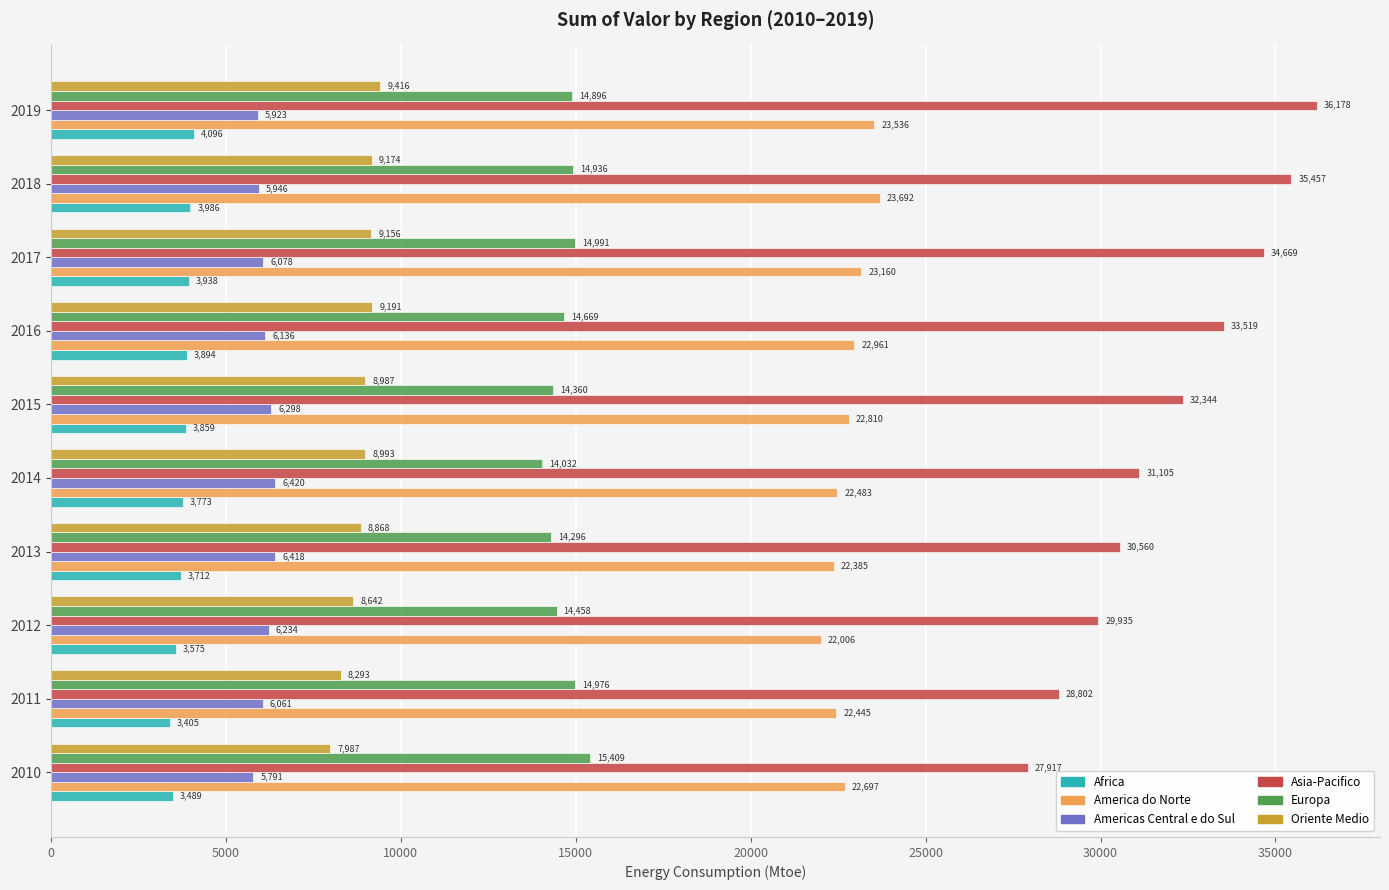

At which label is Asia-Pacifico closest to 32047?

2015